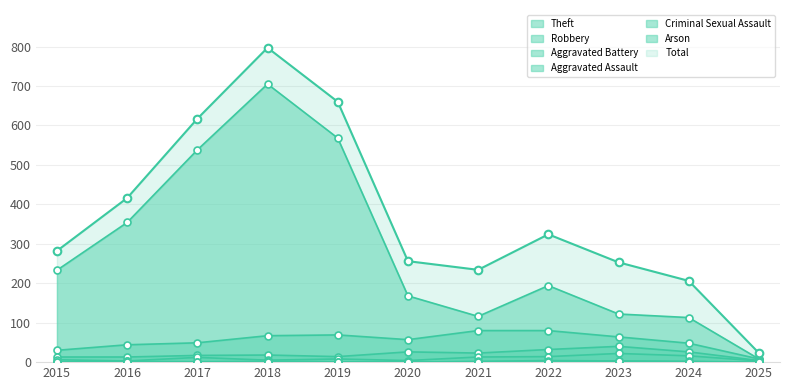

At which category is the sum across all series the highest?

2018